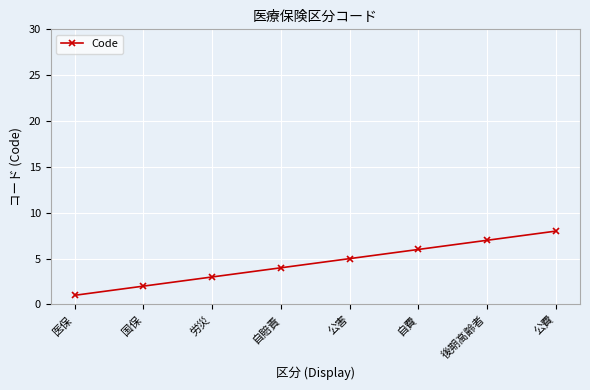

Reading left to right, extract all data points from this chart.

医保=1	国保=2	労災=3	自賠責=4	公害=5	自費=6	後期高齢者=7	公費=8